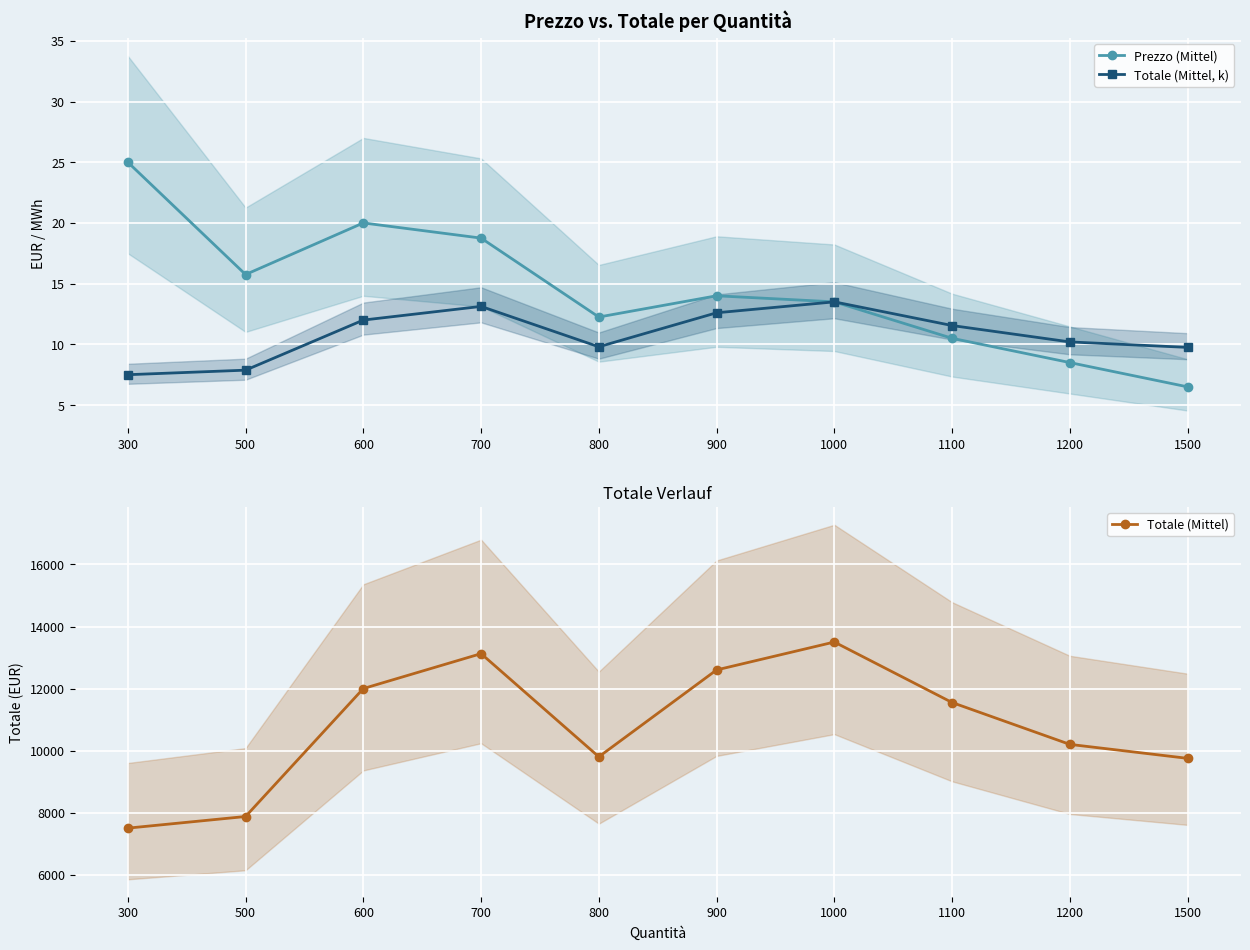

What is the difference between the Totale (Mittel) values at 300 and 900?

5100